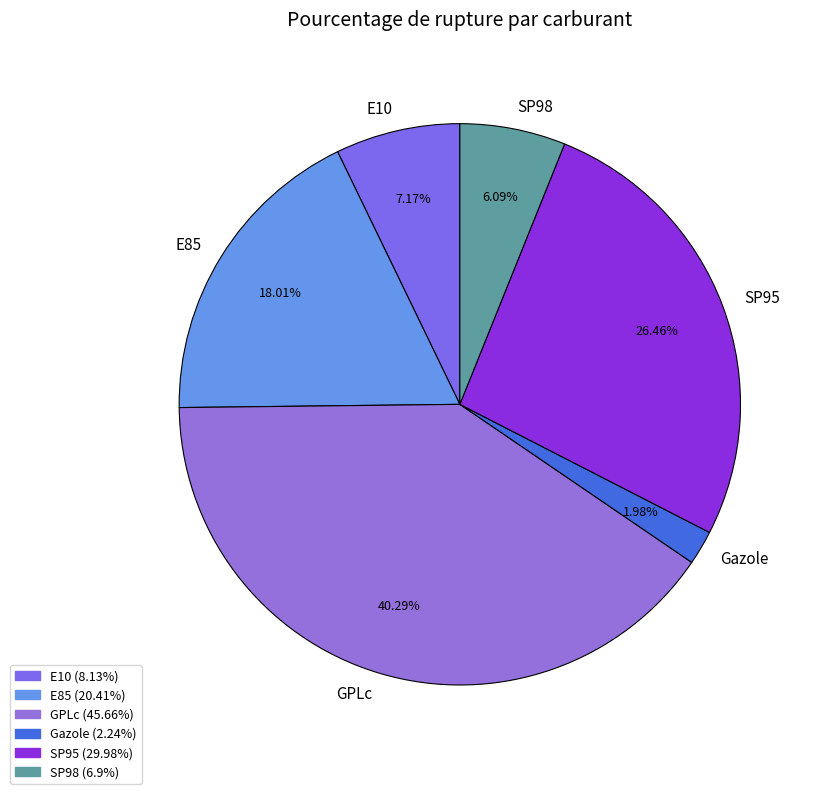

Rank the categories by value from highest to lowest.

GPLc, SP95, E85, E10, SP98, Gazole